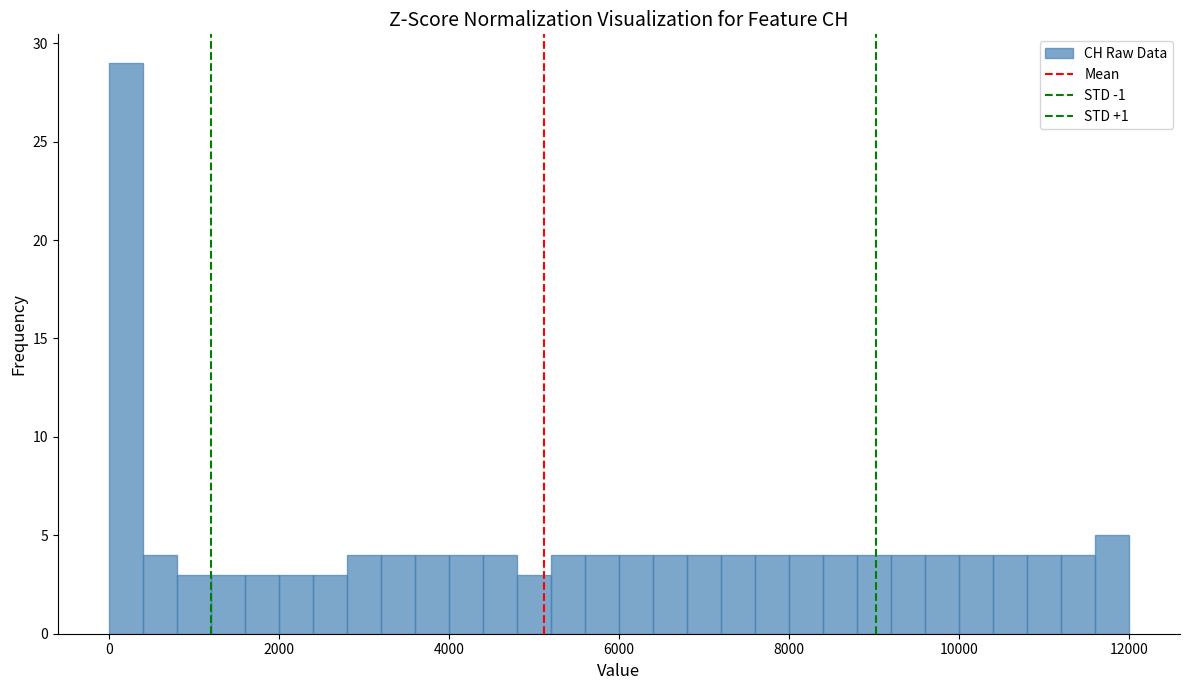

Read against the x-axis, roughly where is the centre of the tallest bar?

200